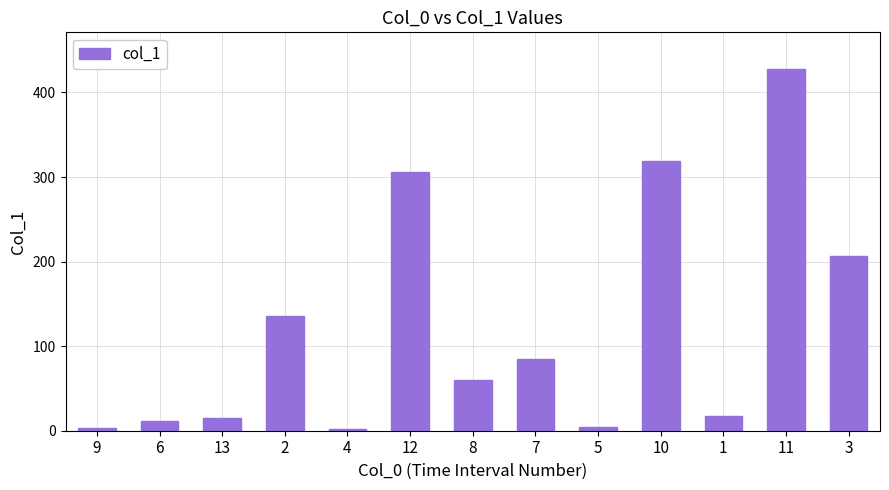

At which category does the chart reach its peak across all series?

11